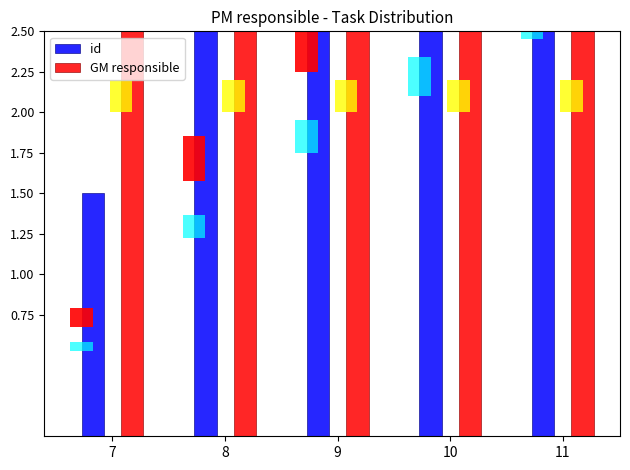

Reading left to right, extract all data points from this chart.

id: 7=1.5	8=3.5	9=5.0	10=6.0	11=7.0
GM responsible: 7=4.0	8=4.0	9=4.0	10=4.0	11=4.0